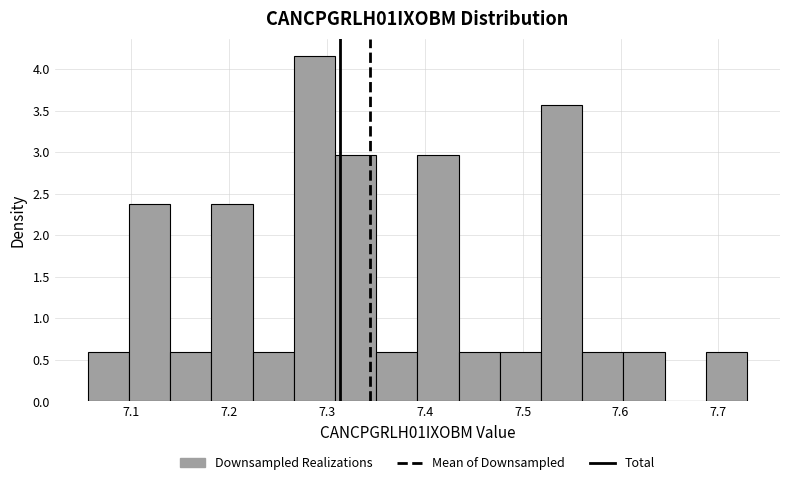

Reading left to right, transcribe this chart: for each bar, give the range it covers on the x-axis and its height. Neither the bar edges nor the heights are printed on the chart, so give them approximately, as read against the axes.

7.06 to 7.10: 0.60
7.10 to 7.14: 2.40
7.14 to 7.18: 0.60
7.18 to 7.22: 2.40
7.22 to 7.27: 0.60
7.27 to 7.31: 4.15
7.31 to 7.35: 2.95
7.35 to 7.39: 0.60
7.39 to 7.43: 2.95
7.43 to 7.48: 0.60
7.48 to 7.52: 0.60
7.52 to 7.56: 3.55
7.56 to 7.60: 0.60
7.60 to 7.65: 0.60
7.65 to 7.69: 0
7.69 to 7.73: 0.60